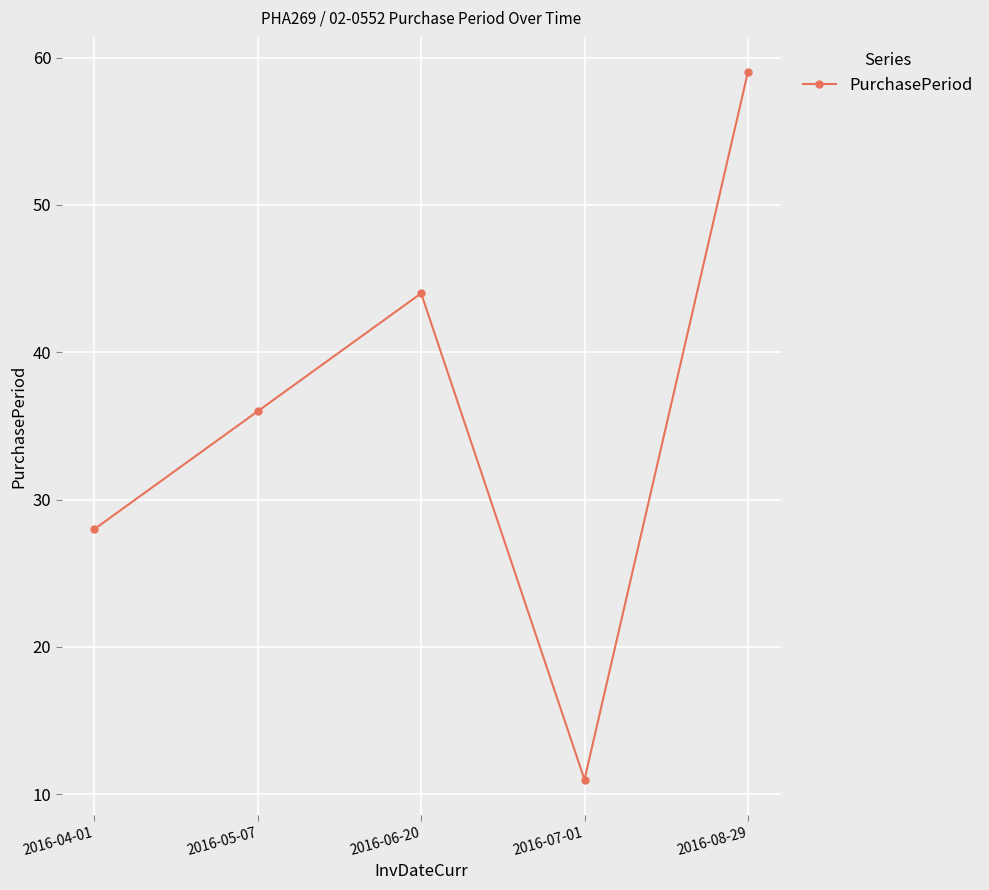

What is the difference between the values at 2016-08-29 and 2016-07-01?

48